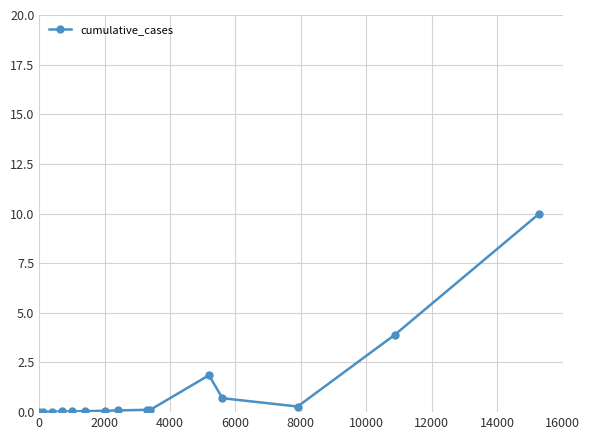

Does the chart have visible grid lines?

Yes